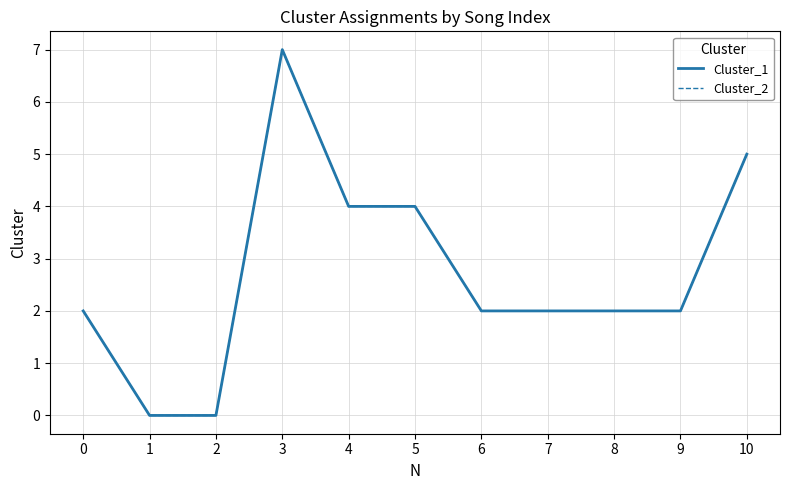

Does the chart have visible grid lines?

Yes